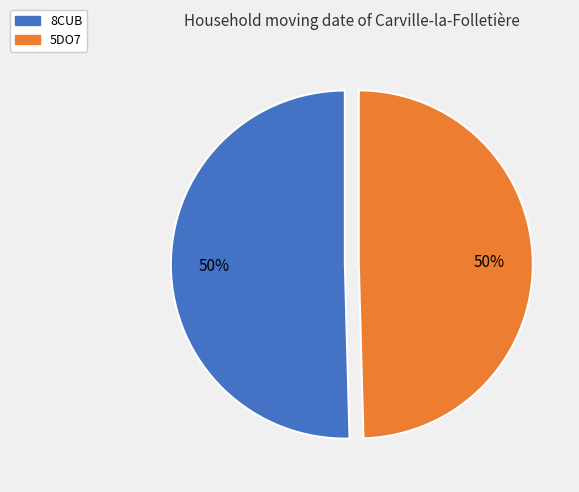

Is the sum of 8CUB and 5DO7 greater than half?

Yes